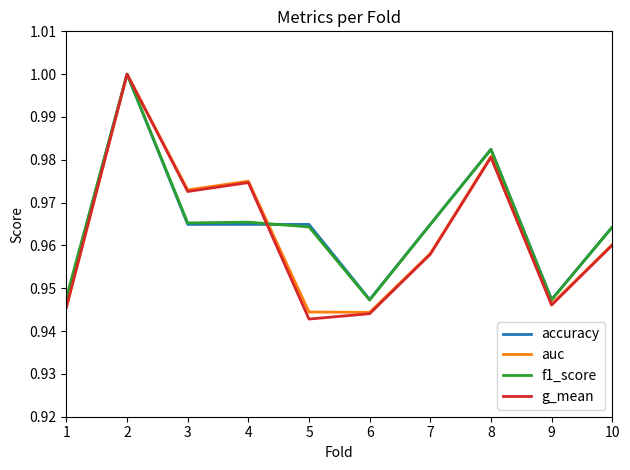

What is the total value across all series at 5?

3.8